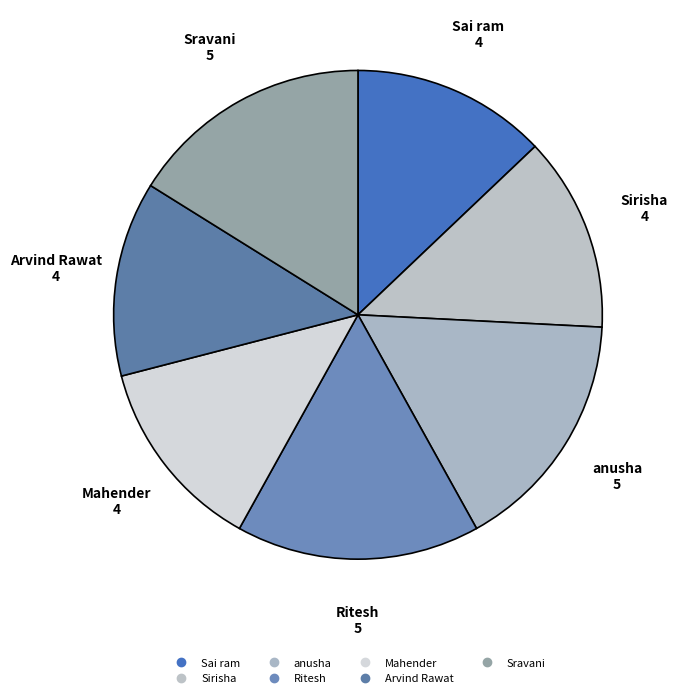

How many slices are in this pie chart?

7